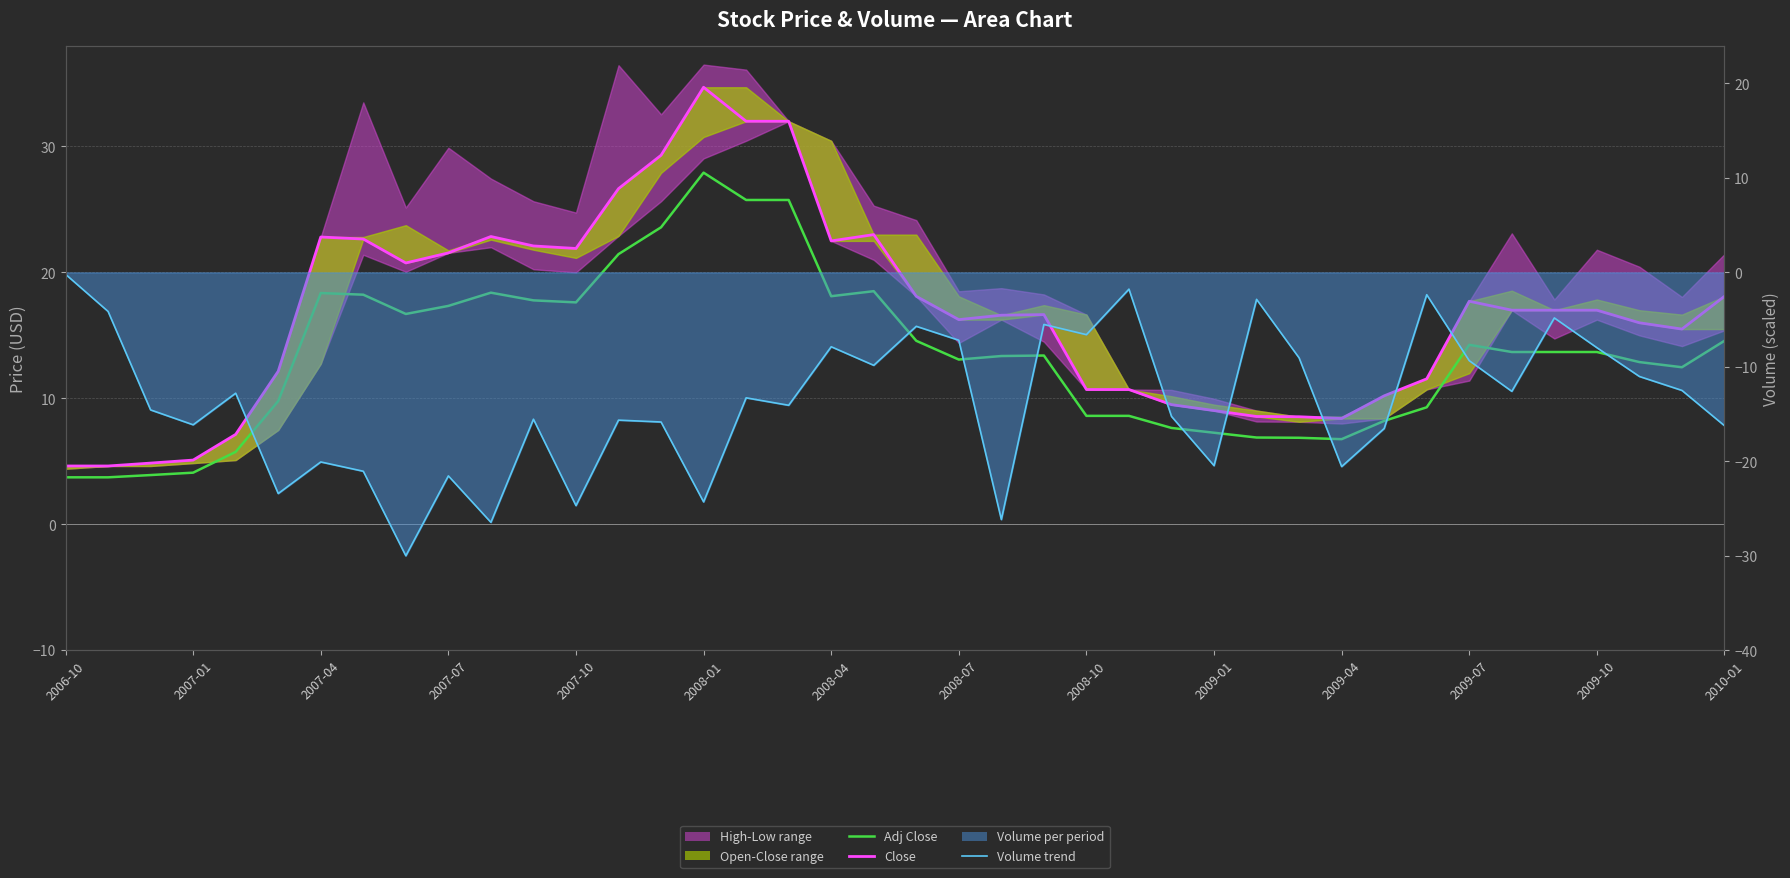

Between 28 and 34, which series saw the biggest shift?

Volume trend